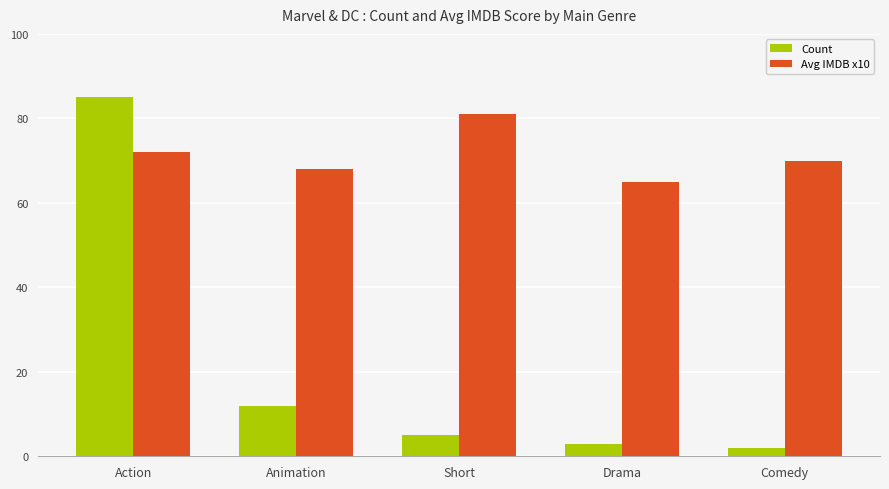

What is the smallest value displayed?

2